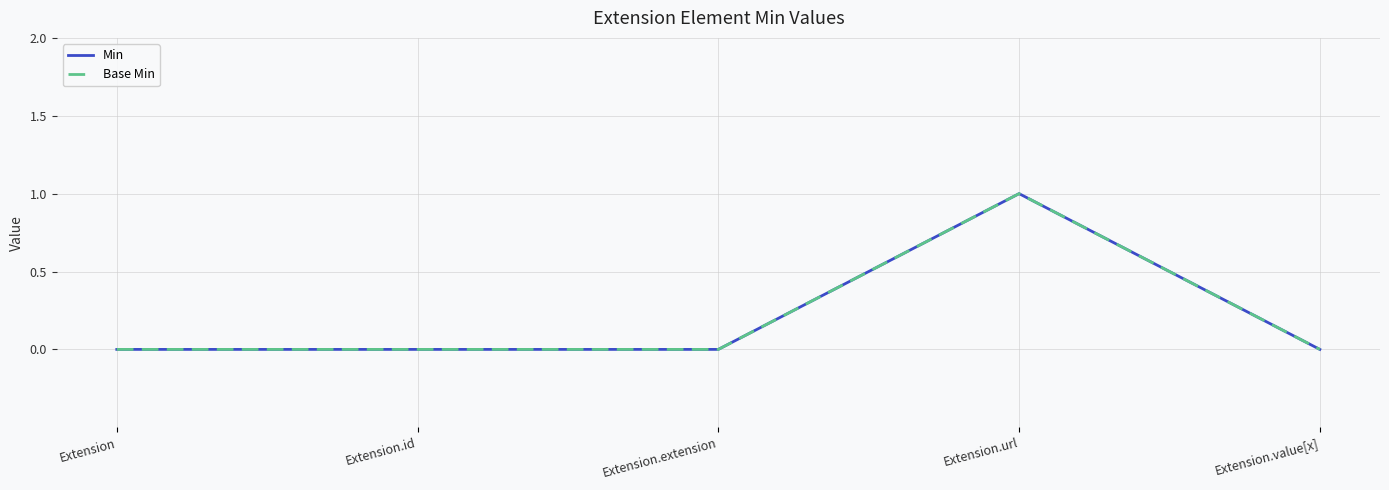

How many Base Min values are between 0 and 1?

5